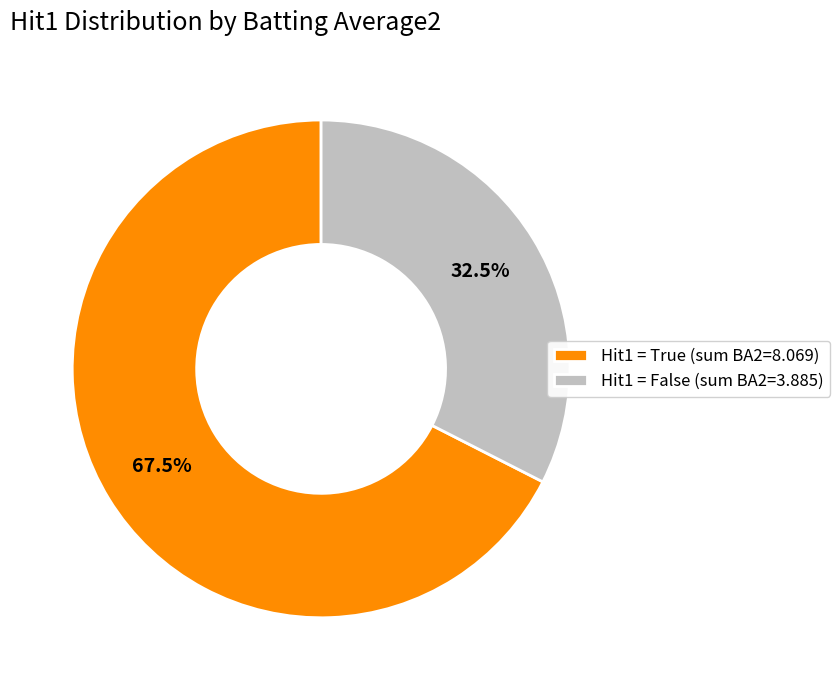

Which slice is the smallest?

Hit1 = False (sum BA2=3.885)